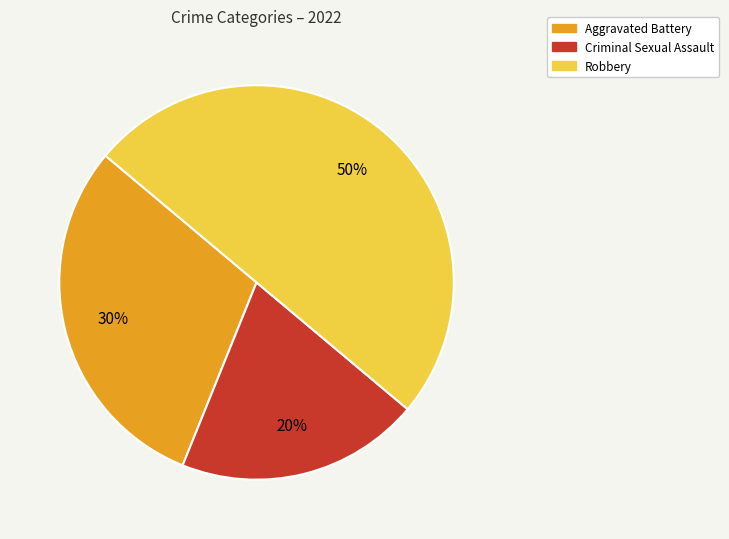

The Criminal Sexual Assault slice represents 7% of the pie. True or false?

False